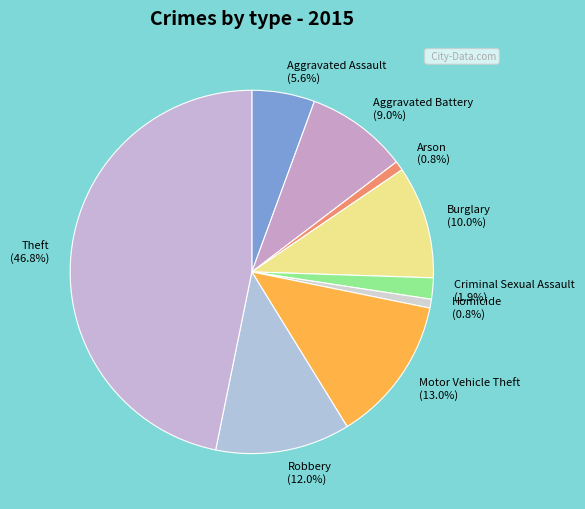

How much of the chart is everything except Robbery?

88.0%